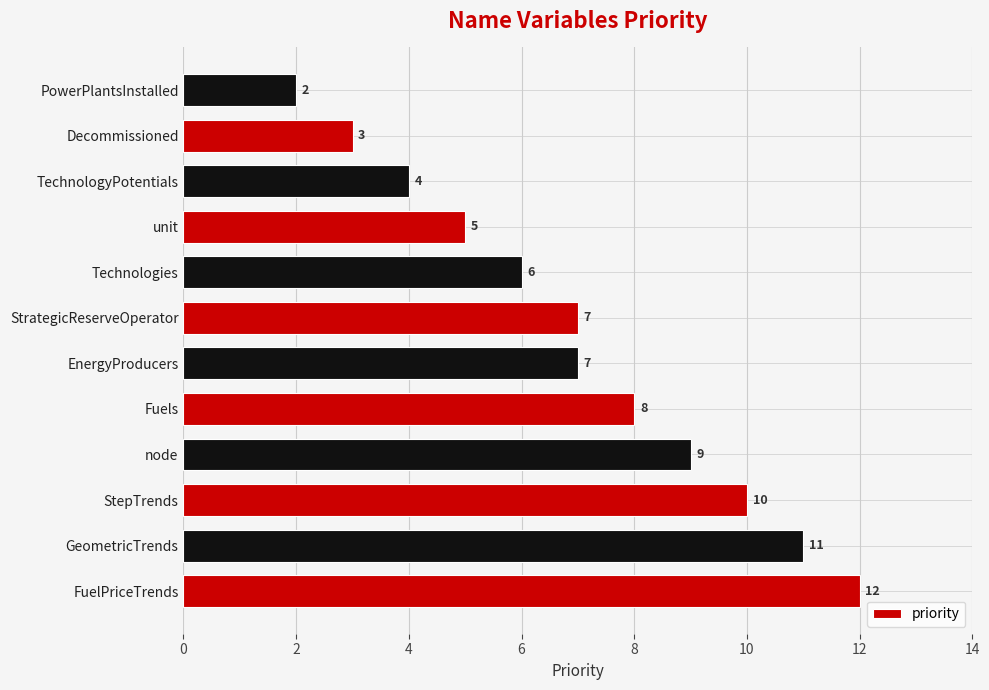

Count the values in the range 5 to 10.

7